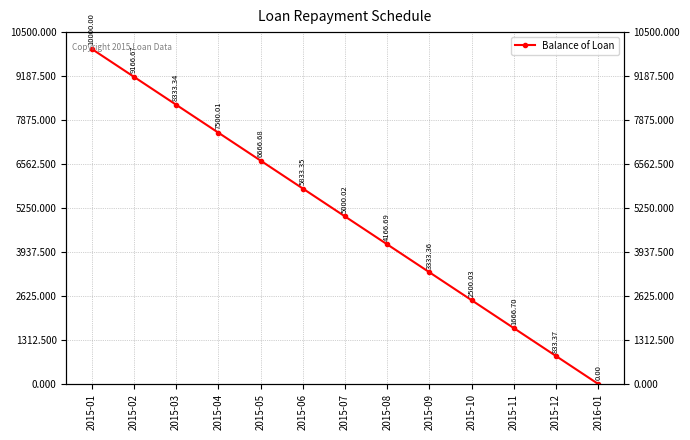

Read the value at 2015-07.

5000.0